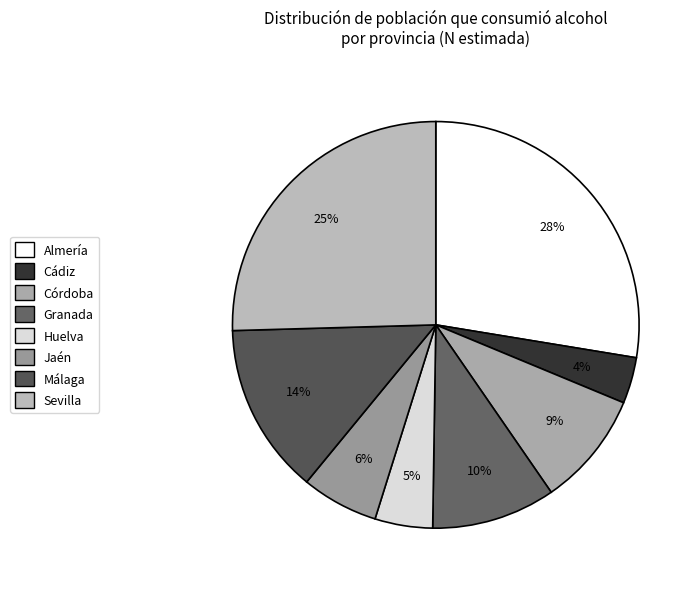

To the nearest percent, what percentage of the pie is Córdoba?

9%